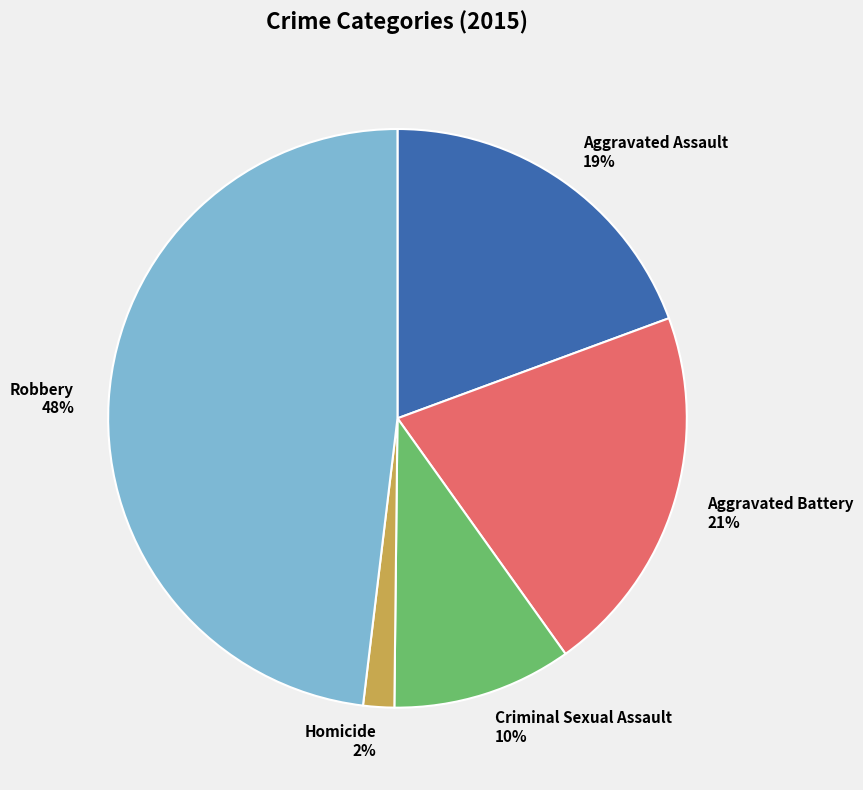

To the nearest percent, what is the combined percentage of Homicide and Aggravated Assault?

21%